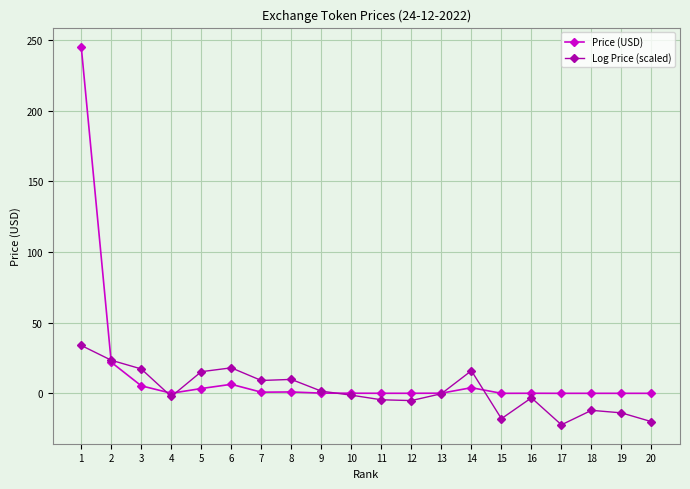

Rank the series by their maximum value, from lowest to highest.

Log Price (scaled), Price (USD)